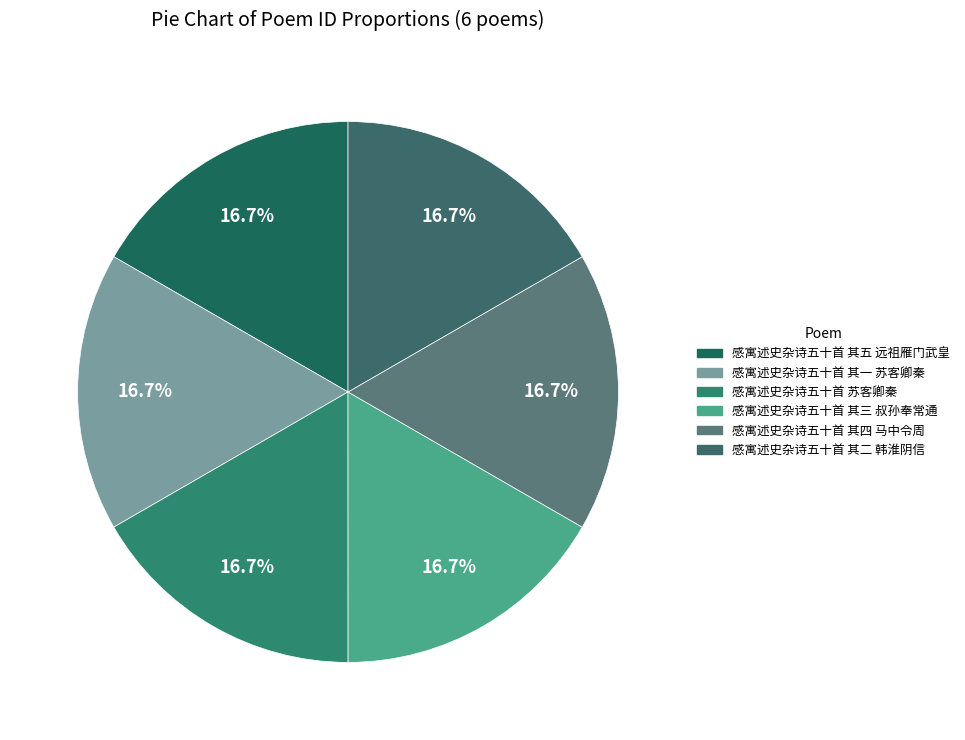

What percentage do 感寓述史杂诗五十首 其四 马中令周 and 感寓述史杂诗五十首 其五 远祖雁门武皇 together represent?

33.3%